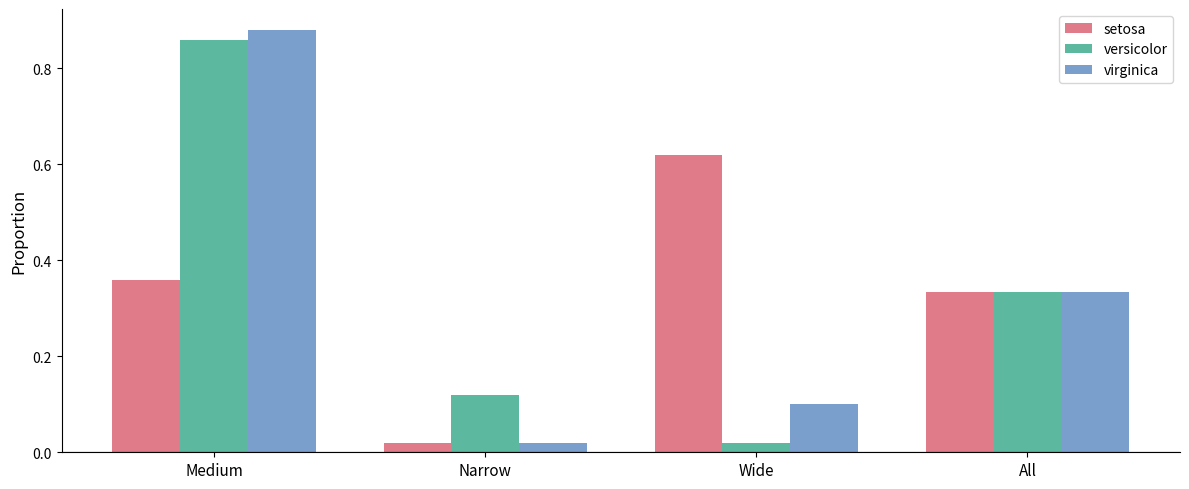

At how many categories does at least one series exceed 0?

4